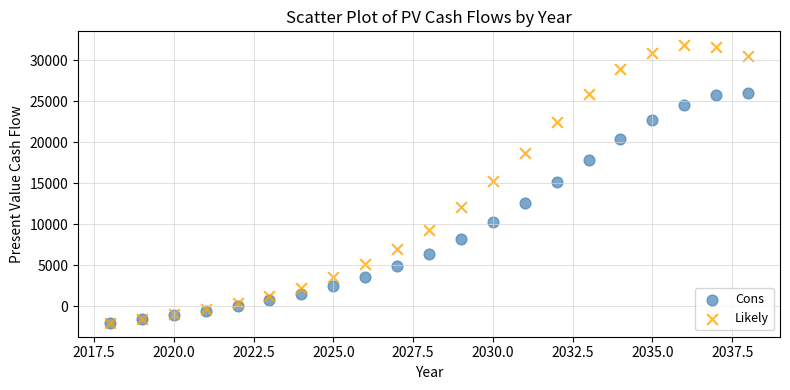

What are all the series names shown in the legend?

Cons, Likely